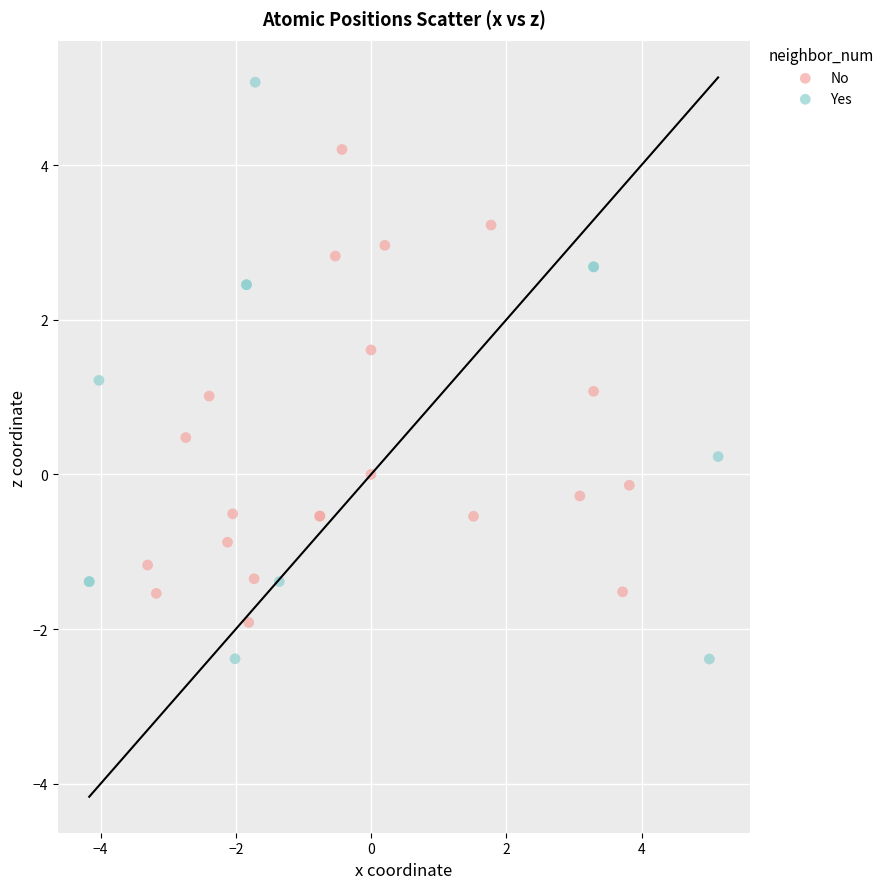

Which series contains the lowest Y value?

Yes